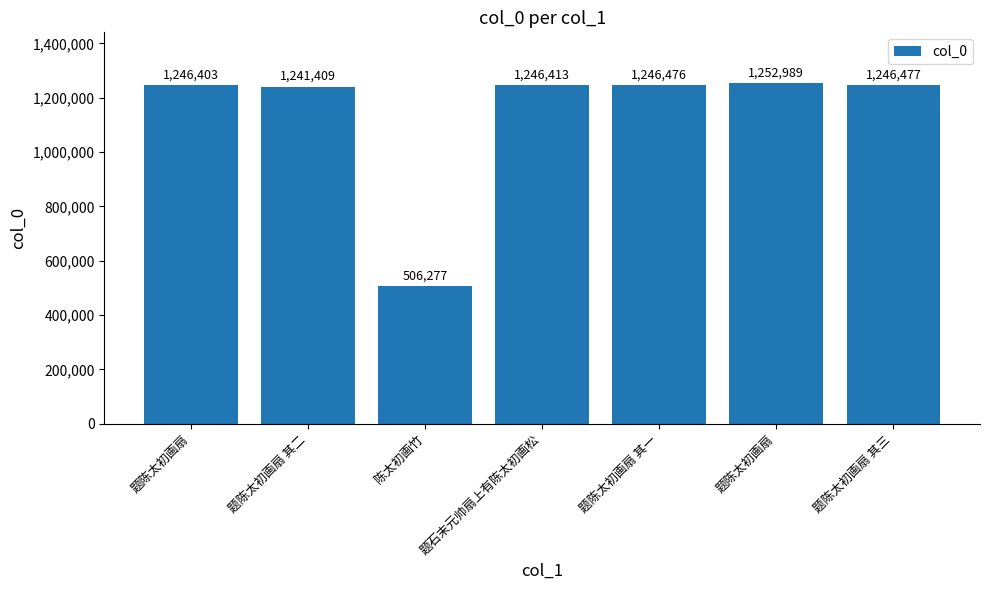

Are the bars horizontal?

No